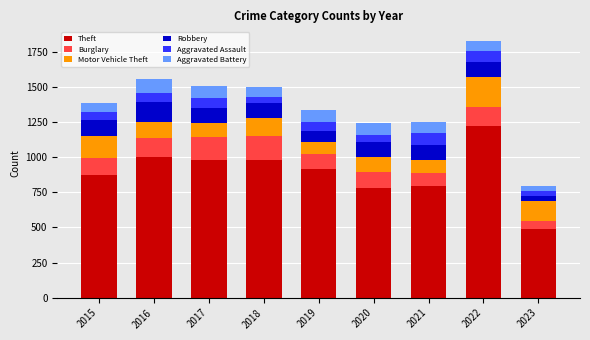

What value does the Theft series have at 2016?

999